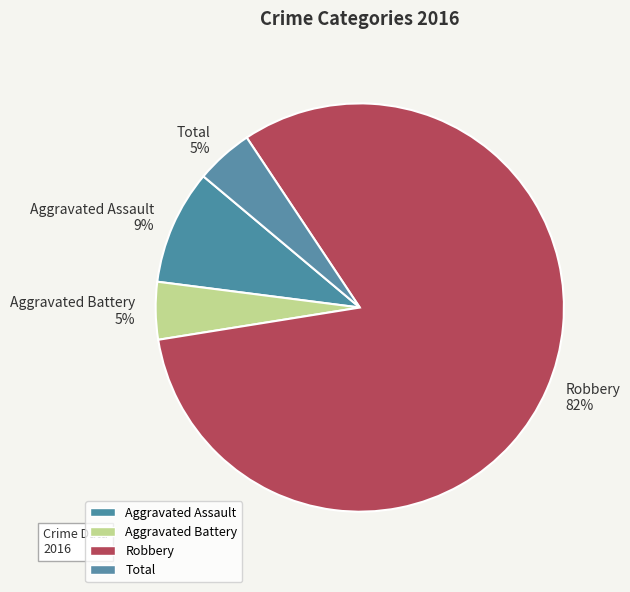

What is the largest slice in the pie chart?

Robbery 82%